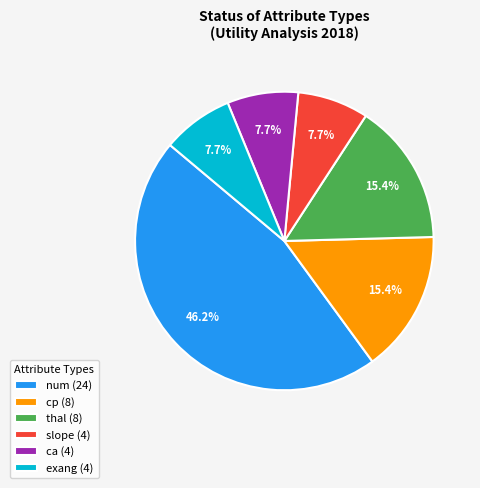

Is it true that exang is 17% of the pie?

False